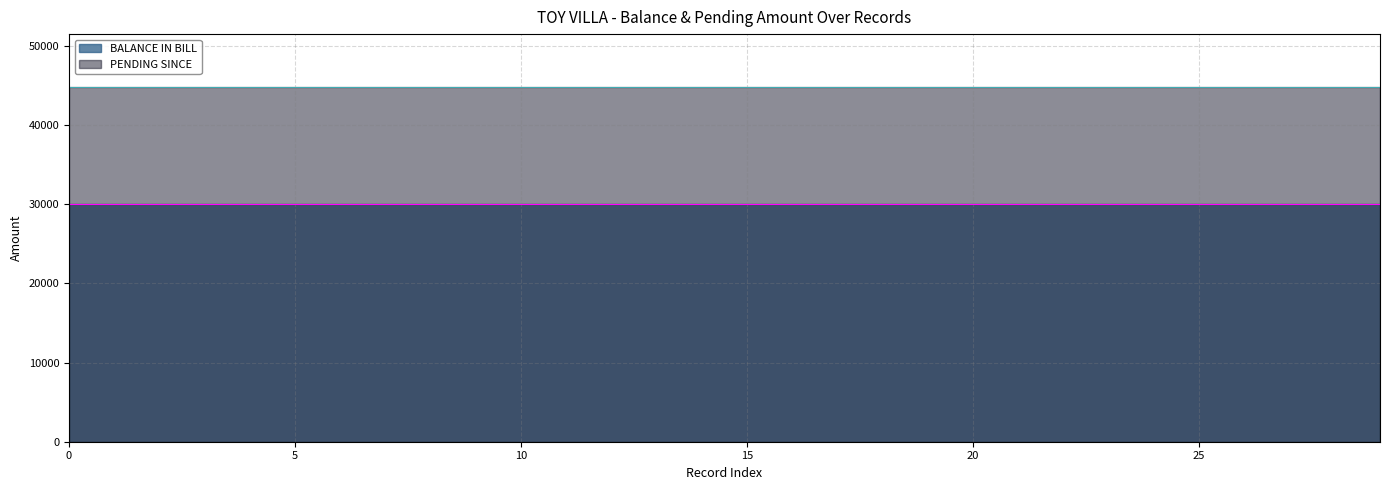

Rank the categories by BALANCE IN BILL value from lowest to highest.

0, 1, 2, 3, 4, 5, 6, 7, 8, 9, 10, 11, 12, 13, 14, 15, 16, 17, 18, 19, 20, 21, 22, 23, 24, 25, 26, 27, 28, 29